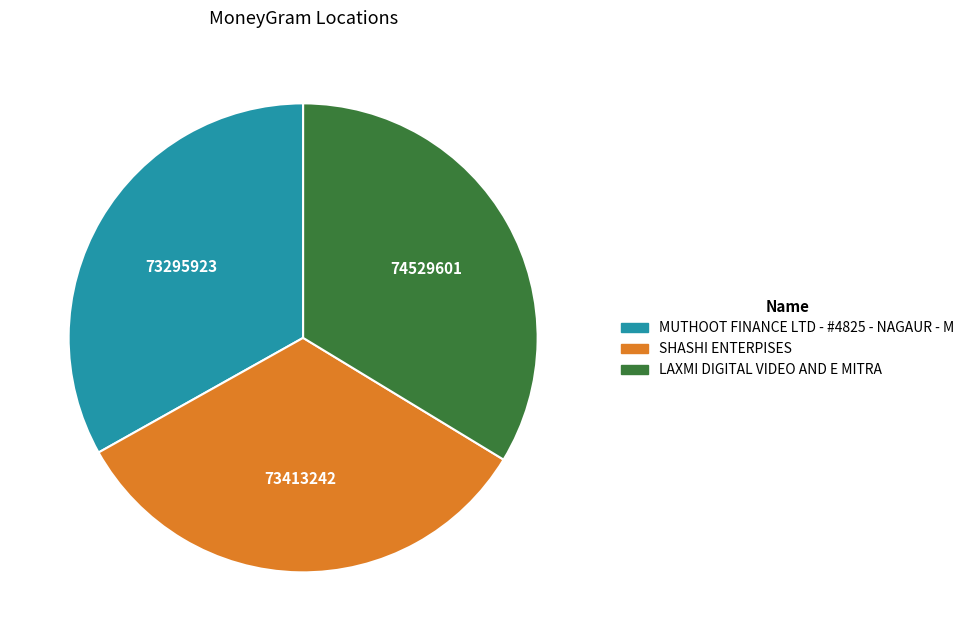

Is it true that LAXMI DIGITAL VIDEO AND E MITRA is 34% of the pie?

True